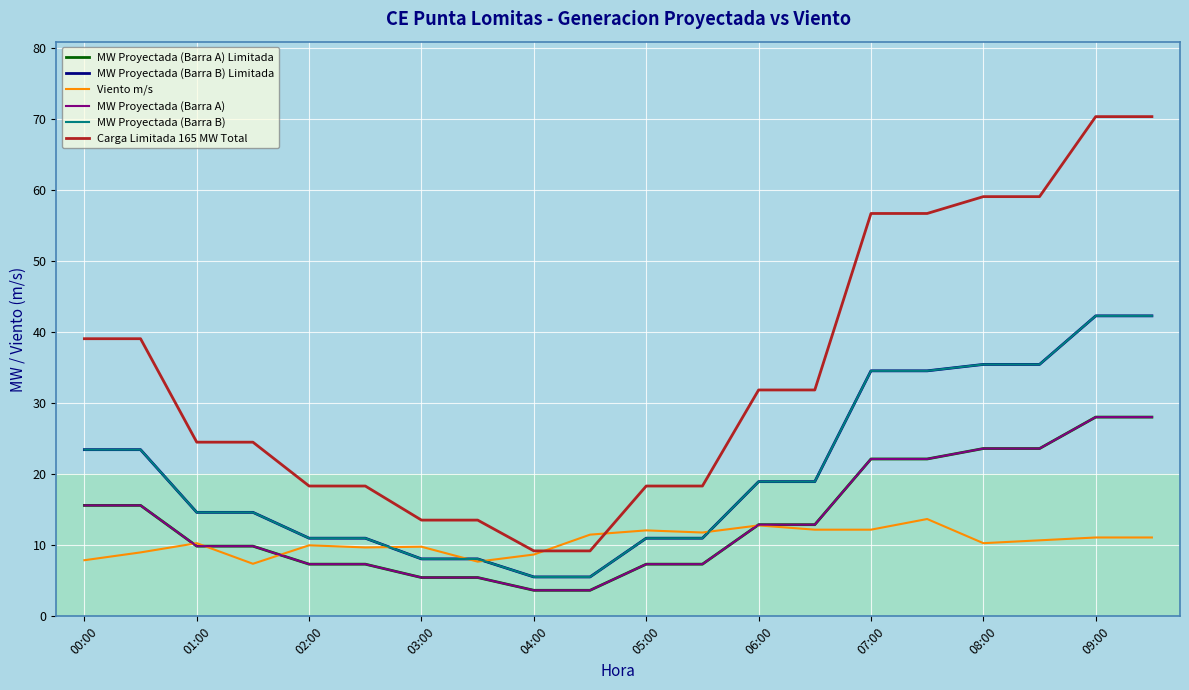

What is the sum of all Viento m/s values?

210.0